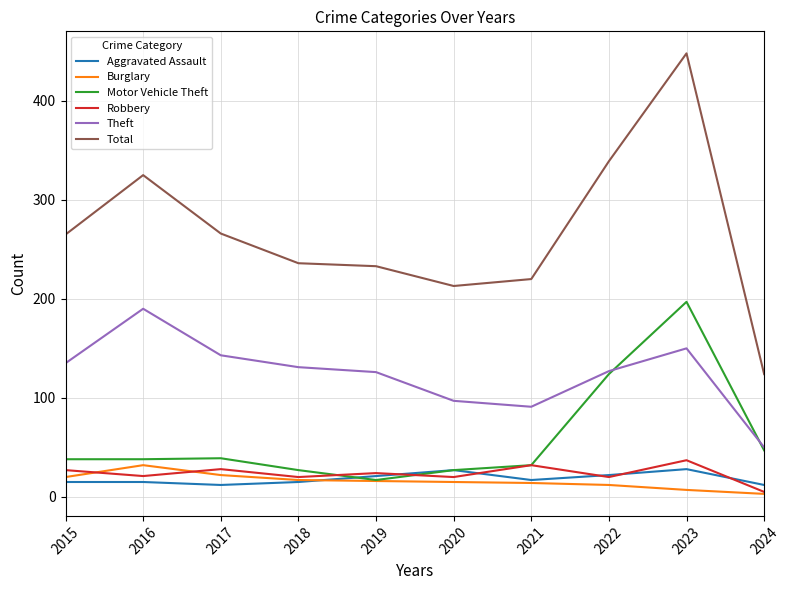

Where is Theft nearest to the value 120?

2019